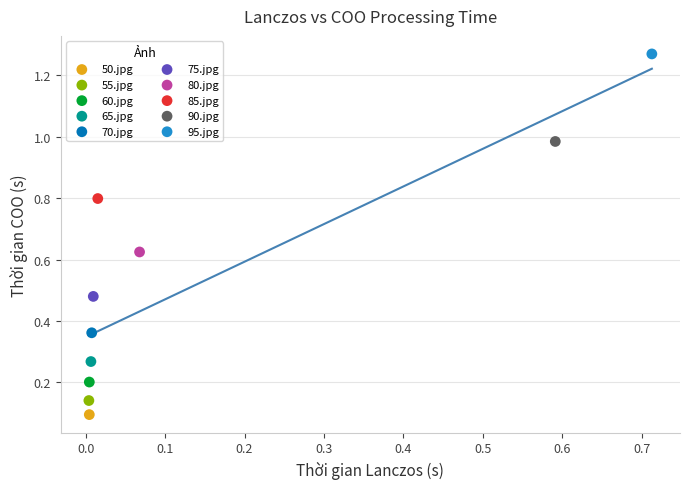

Which series contains the highest Y value?

95.jpg